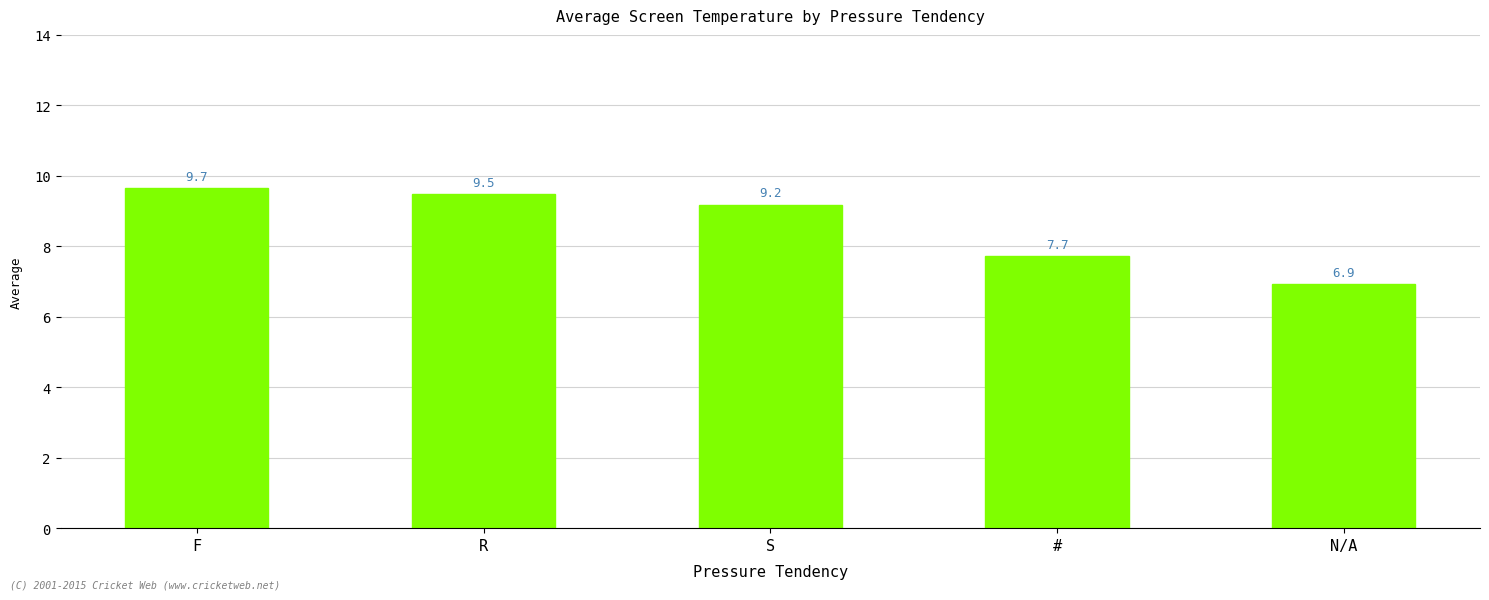

Where is the data nearest to the value 8?

#